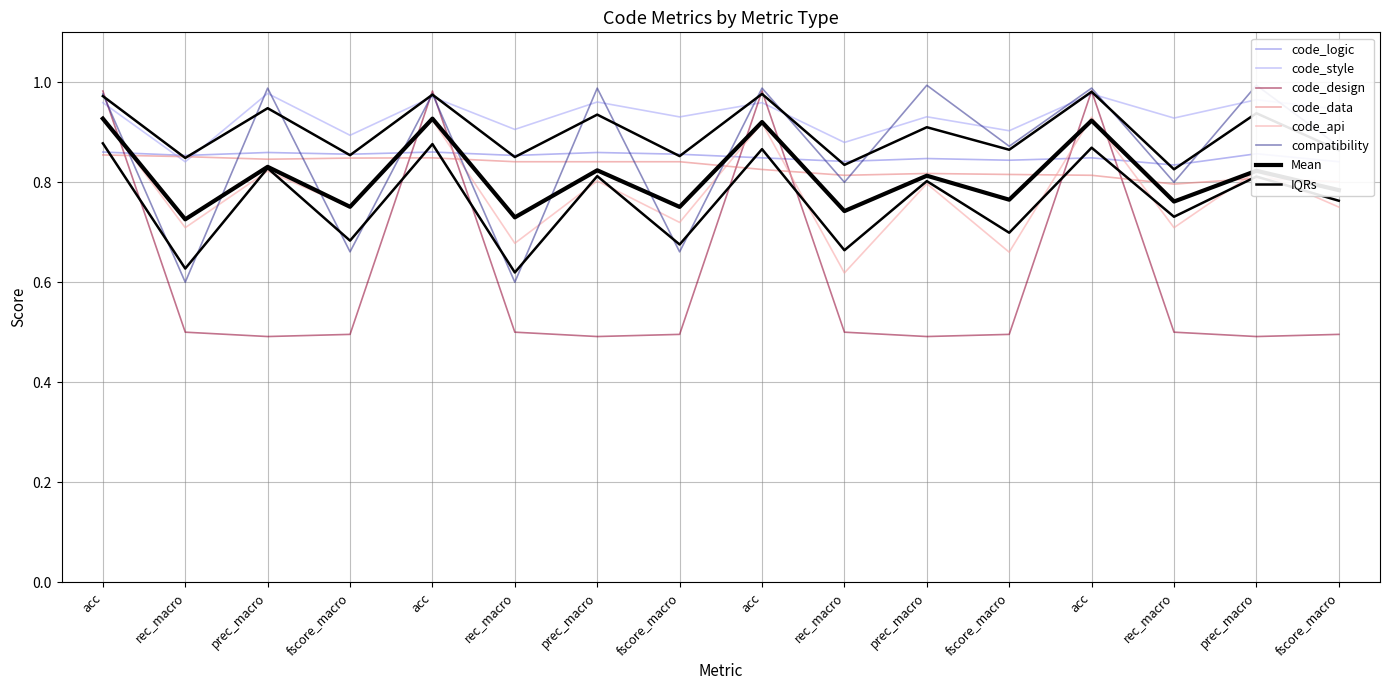

Reading left to right, transcribe all the data shown in this chart.

code_logic: acc=0.9	rec_macro=0.9	prec_macro=0.9	fscore_macro=0.9	acc=0.9	rec_macro=0.9	prec_macro=0.9	fscore_macro=0.9	acc=0.8	rec_macro=0.8	prec_macro=0.8	fscore_macro=0.8	acc=0.8	rec_macro=0.8	prec_macro=0.9	fscore_macro=0.8
code_data: acc=0.9	rec_macro=0.9	prec_macro=0.8	fscore_macro=0.8	acc=0.8	rec_macro=0.8	prec_macro=0.8	fscore_macro=0.8	acc=0.8	rec_macro=0.8	prec_macro=0.8	fscore_macro=0.8	acc=0.8	rec_macro=0.8	prec_macro=0.8	fscore_macro=0.8
code_style: acc=1.0	rec_macro=0.8	prec_macro=1.0	fscore_macro=0.9	acc=1.0	rec_macro=0.9	prec_macro=1.0	fscore_macro=0.9	acc=1.0	rec_macro=0.9	prec_macro=0.9	fscore_macro=0.9	acc=1.0	rec_macro=0.9	prec_macro=1.0	fscore_macro=0.9
code_api: acc=0.9	rec_macro=0.7	prec_macro=0.8	fscore_macro=0.8	acc=0.9	rec_macro=0.7	prec_macro=0.8	fscore_macro=0.7	acc=0.9	rec_macro=0.6	prec_macro=0.8	fscore_macro=0.7	acc=0.9	rec_macro=0.7	prec_macro=0.8	fscore_macro=0.8
compatibility: acc=1.0	rec_macro=0.6	prec_macro=1.0	fscore_macro=0.7	acc=1.0	rec_macro=0.6	prec_macro=1.0	fscore_macro=0.7	acc=1.0	rec_macro=0.8	prec_macro=1.0	fscore_macro=0.9	acc=1.0	rec_macro=0.8	prec_macro=1.0	fscore_macro=0.9
code_design: acc=1.0	rec_macro=0.5	prec_macro=0.5	fscore_macro=0.5	acc=1.0	rec_macro=0.5	prec_macro=0.5	fscore_macro=0.5	acc=1.0	rec_macro=0.5	prec_macro=0.5	fscore_macro=0.5	acc=1.0	rec_macro=0.5	prec_macro=0.5	fscore_macro=0.5